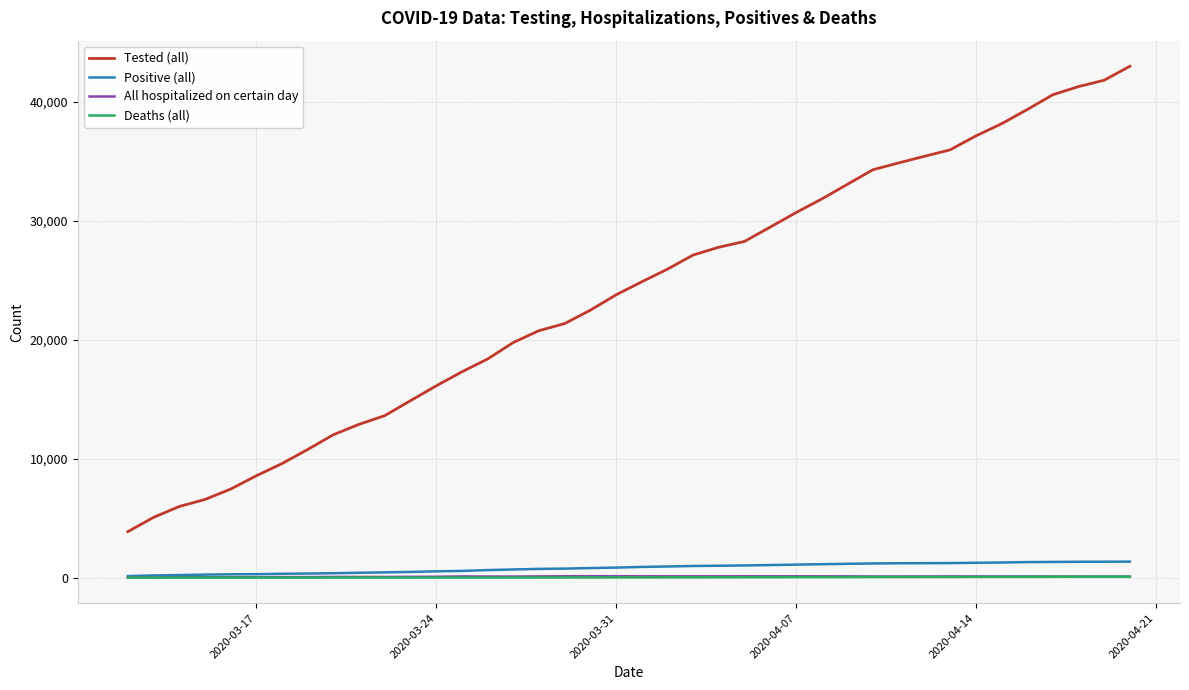

True or false: Positive (all) and Tested (all) intersect in this chart.

False